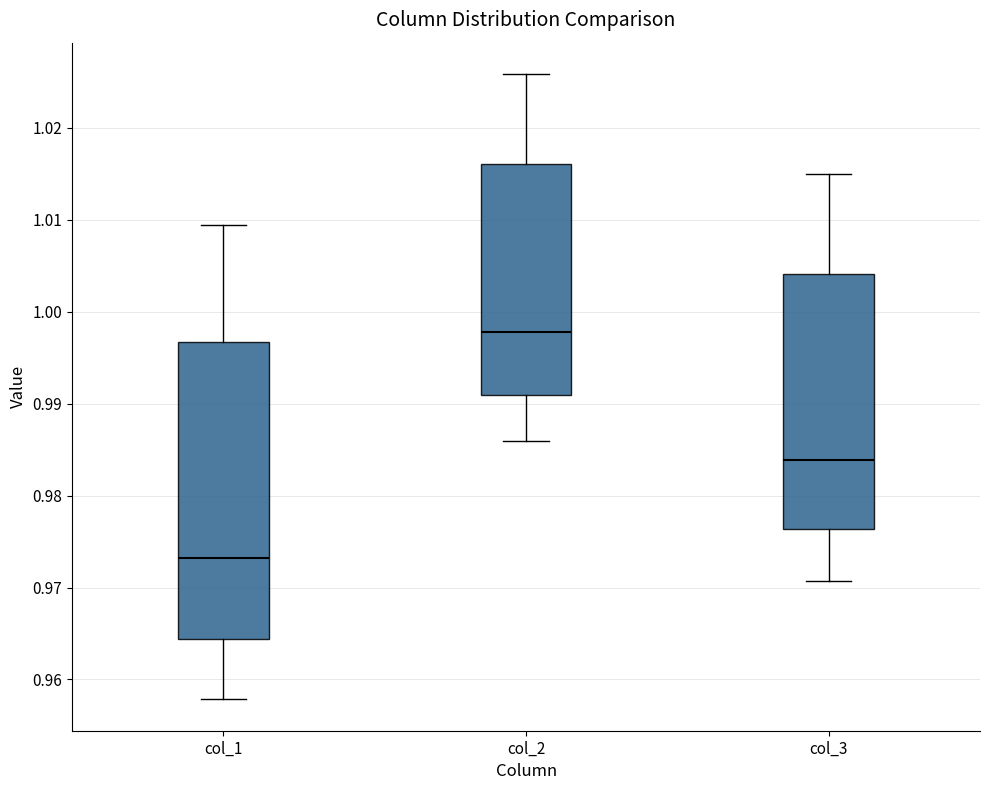

Reading left to right, read every box against the y-axis: the position of its median line, the range the box covers, and the ends of its whiskers. The values are not printed on the chart, so give them approximately, as read against the axis.

col_1: median 0.973, box 0.964 to 0.997, whiskers 0.958 to 1.009
col_2: median 0.998, box 0.991 to 1.016, whiskers 0.986 to 1.026
col_3: median 0.984, box 0.976 to 1.004, whiskers 0.971 to 1.015